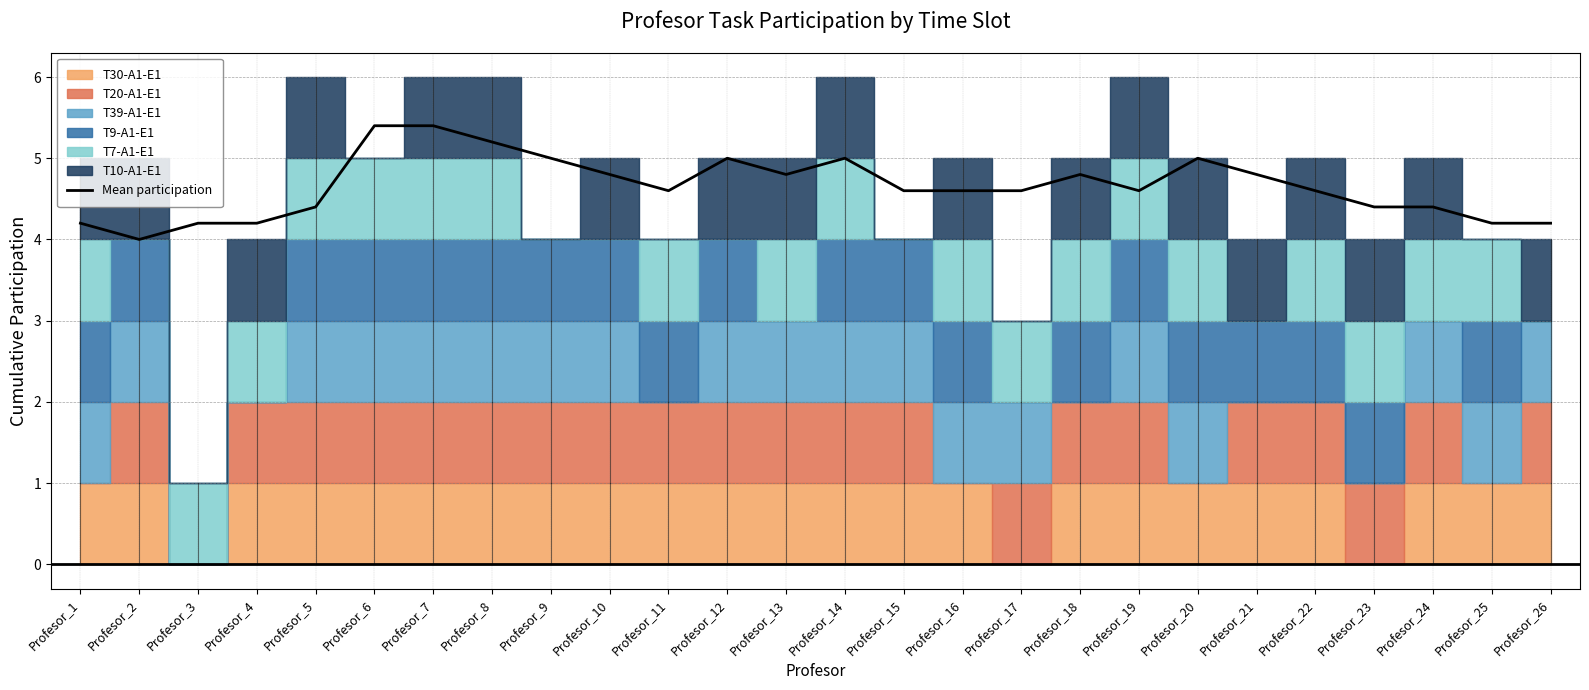

Reading left to right, extract all data points from this chart.

Profesor_1=4.2	Profesor_2=4.0	Profesor_3=4.2	Profesor_4=4.2	Profesor_5=4.4	Profesor_6=5.4	Profesor_7=5.4	Profesor_8=5.2	Profesor_9=5.0	Profesor_10=4.8	Profesor_11=4.6	Profesor_12=5.0	Profesor_13=4.8	Profesor_14=5.0	Profesor_15=4.6	Profesor_16=4.6	Profesor_17=4.6	Profesor_18=4.8	Profesor_19=4.6	Profesor_20=5.0	Profesor_21=4.8	Profesor_22=4.6	Profesor_23=4.4	Profesor_24=4.4	Profesor_25=4.2	Profesor_26=4.2